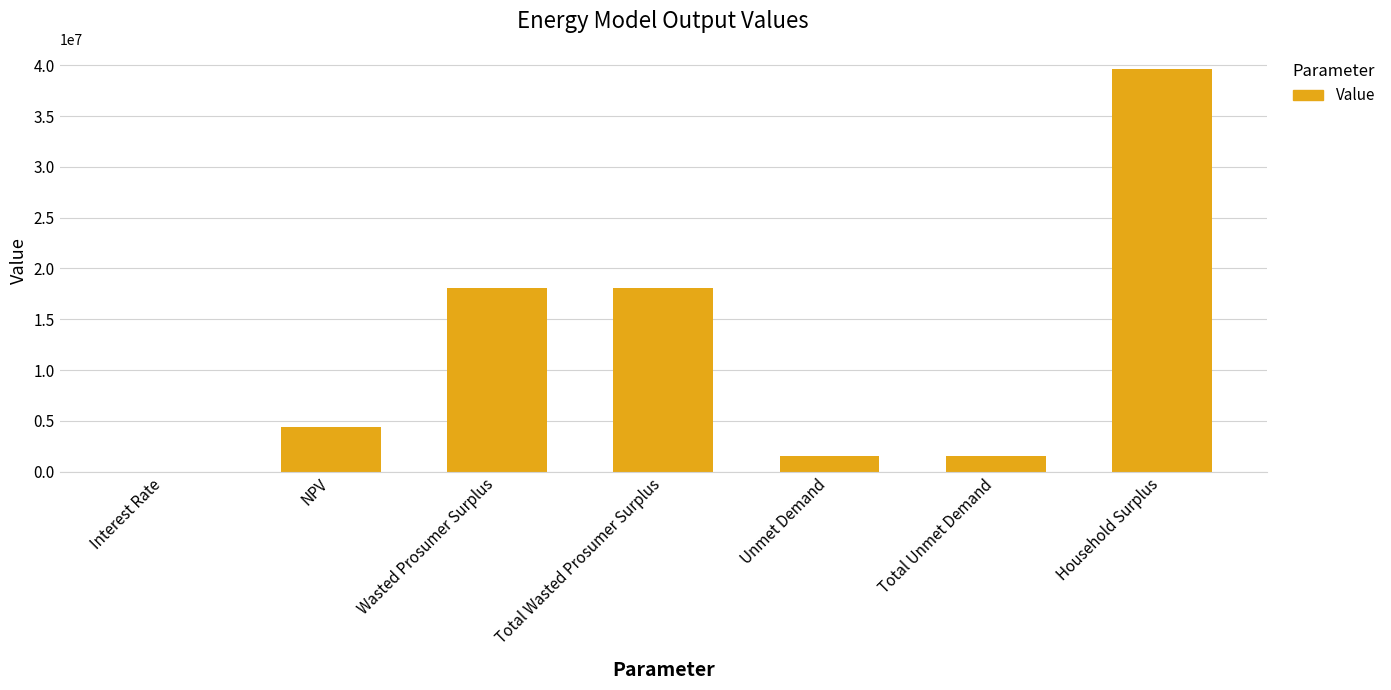

Are the bars horizontal?

No